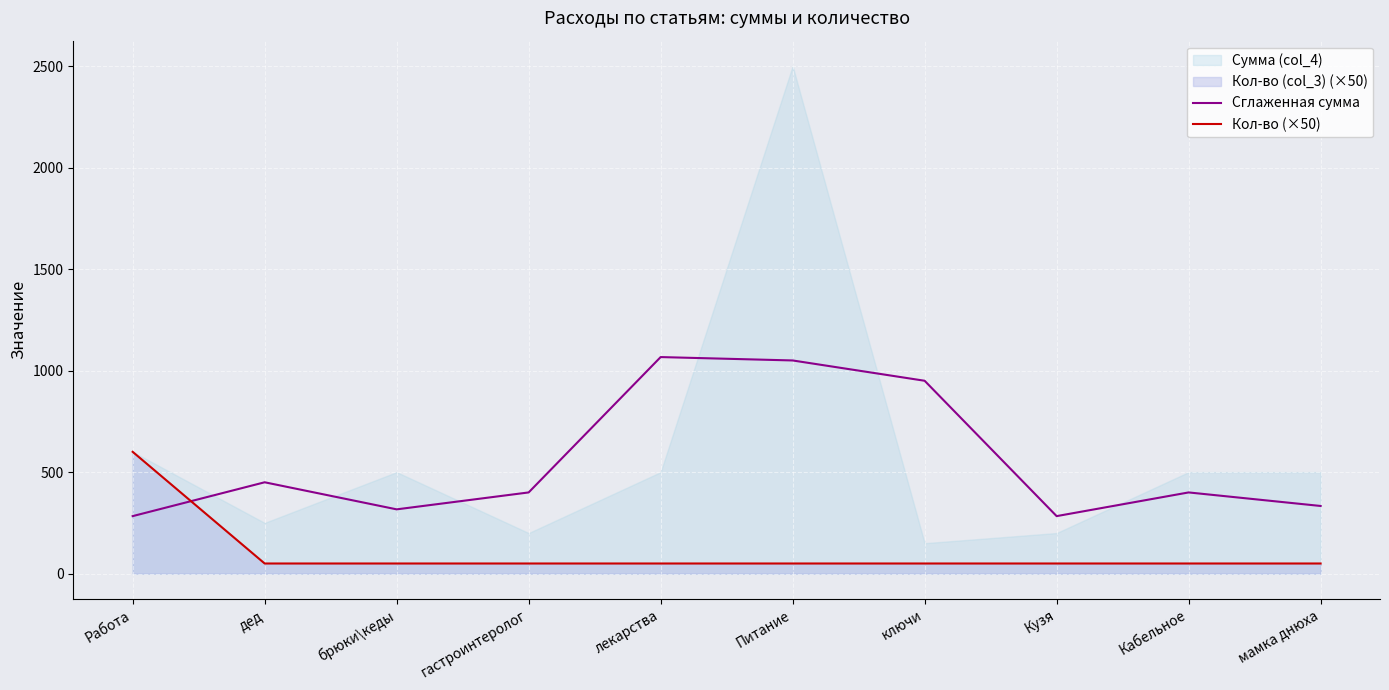

How many intersections are there between Кол-во (×50) and Сглаженная сумма?

1